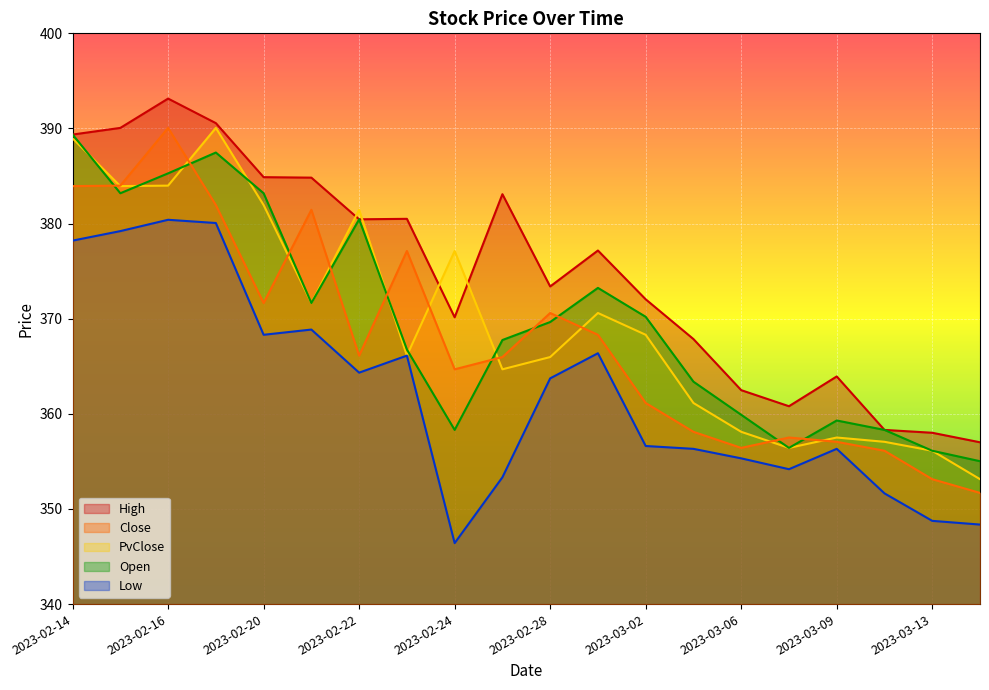

In Low, how many points are lower than both neighbors (excluding endpoints)?

4